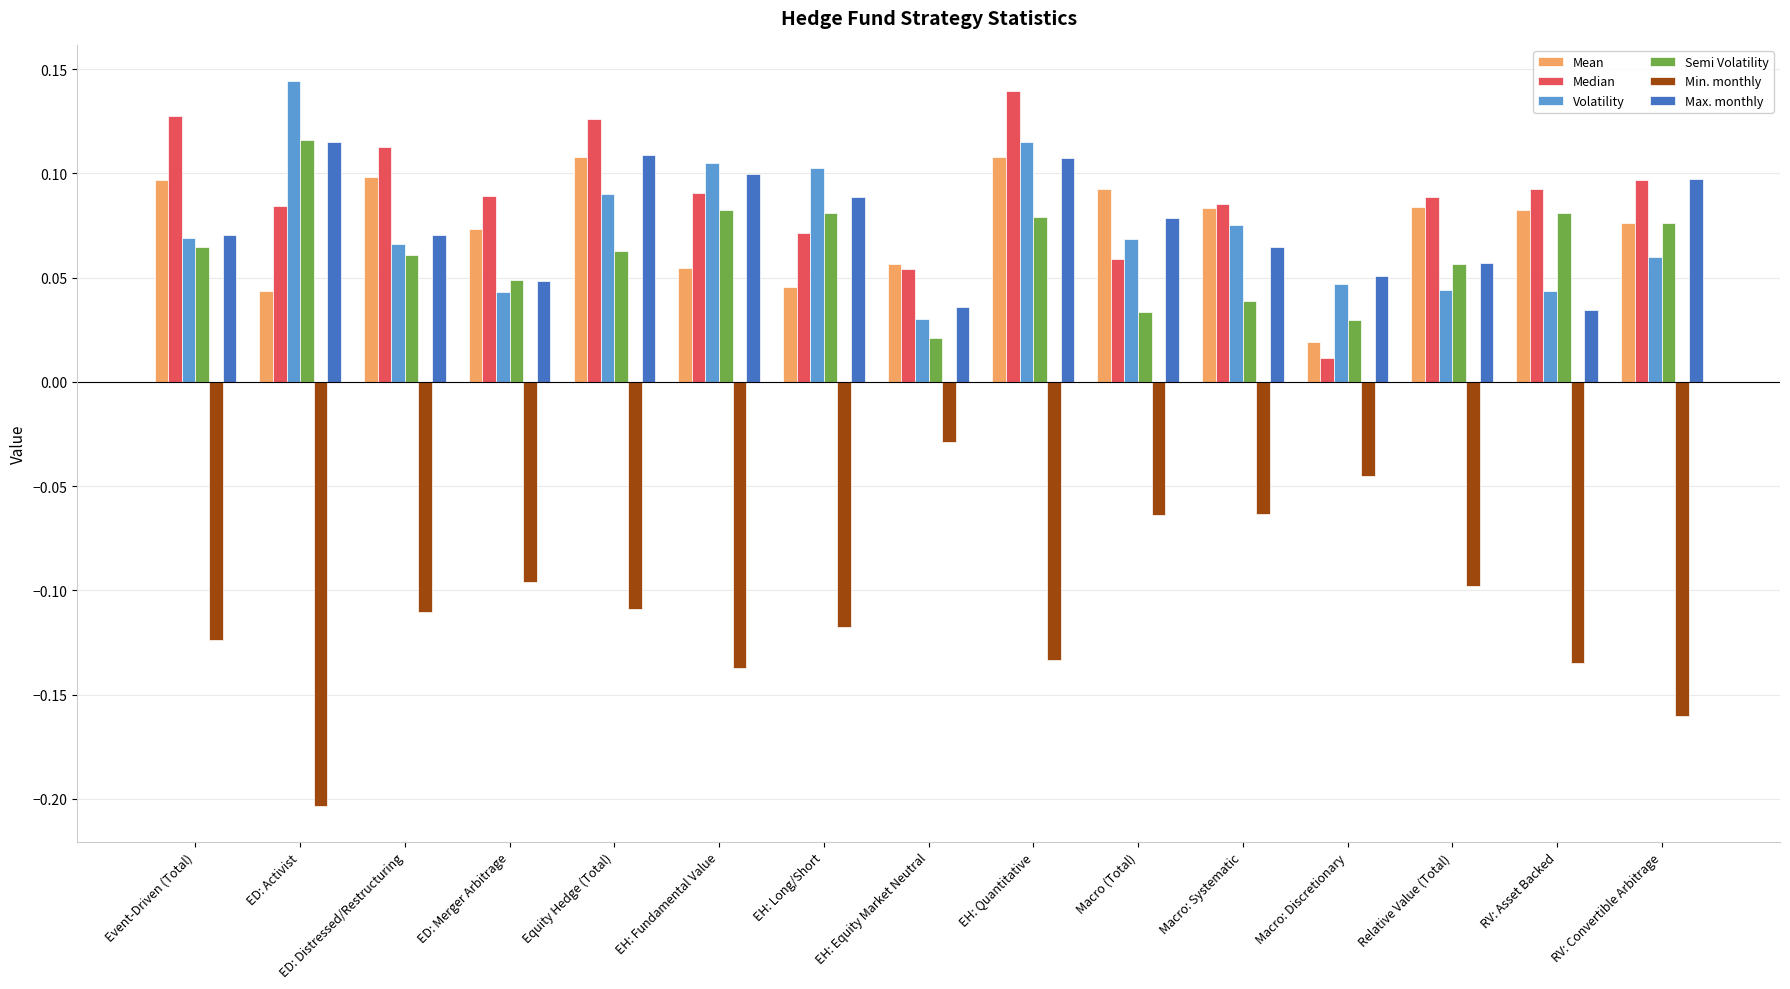

Where is Semi Volatility nearest to the value 0?

EH: Equity Market Neutral